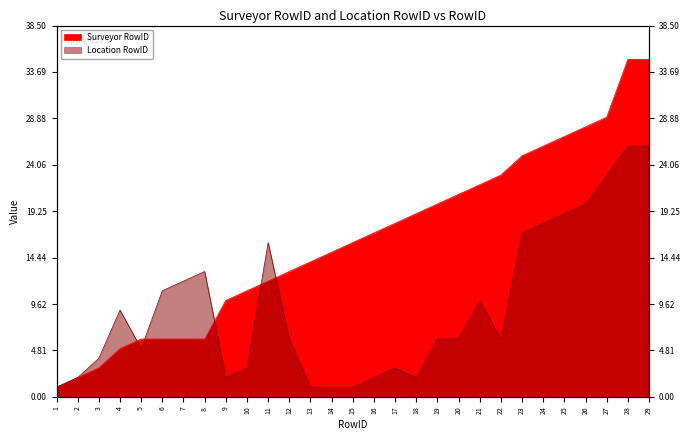

Does the chart display data point markers on the line(s)?

No